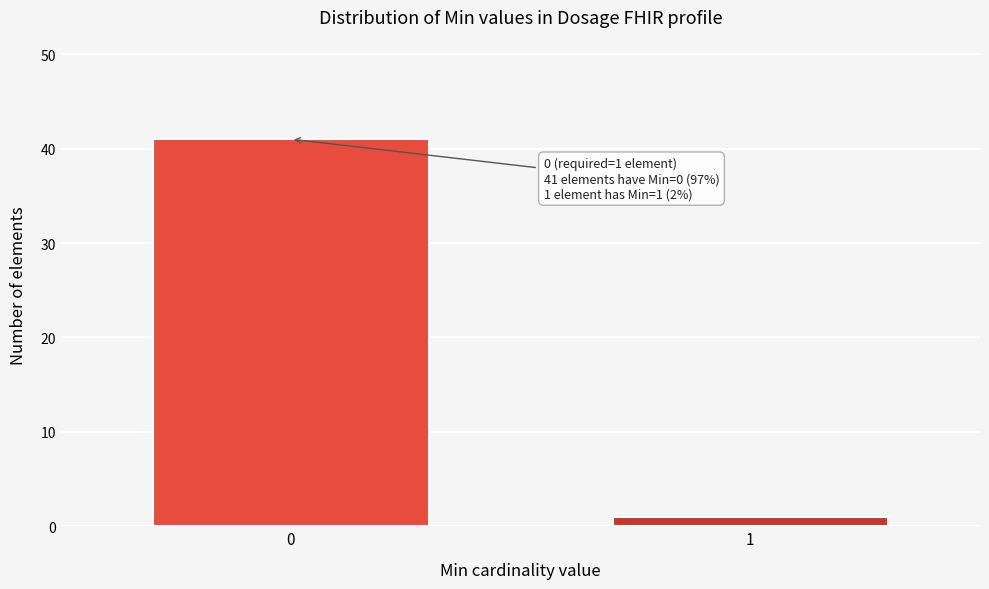

Reading left to right, extract all data points from this chart.

41	1